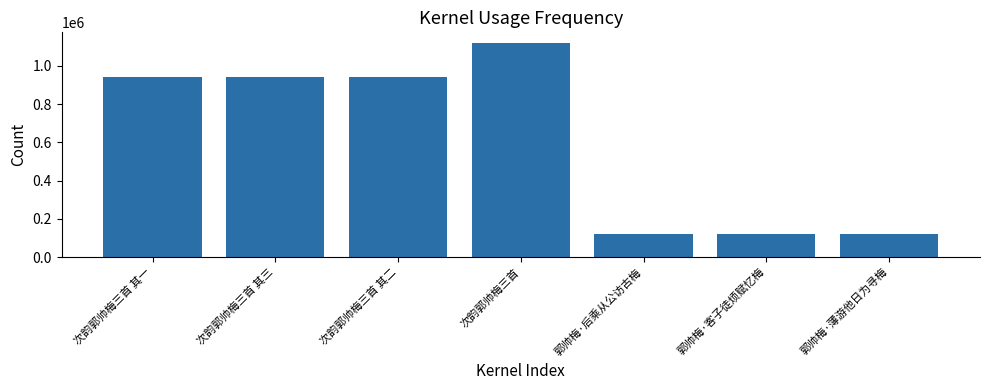

What is the ratio of the value at 次韵郭帅梅三首 to the value at 郭帅梅·客子徒烦赋忆梅?

9.3